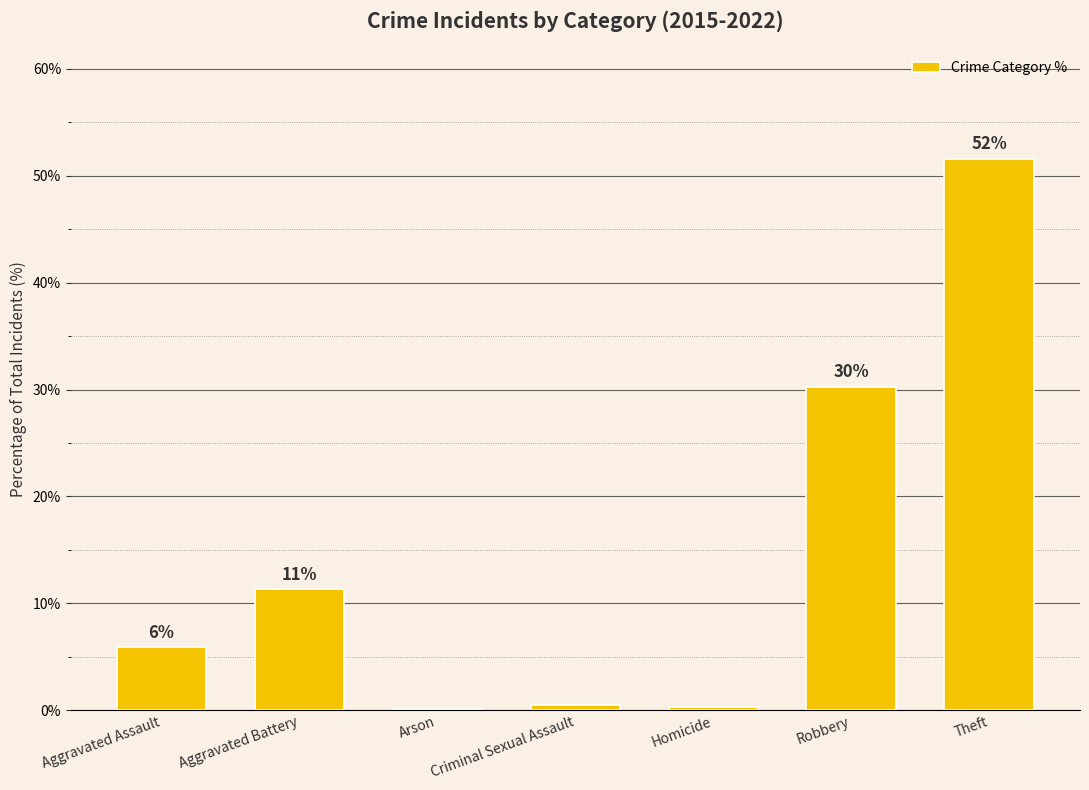

Reading left to right, transcribe all the data shown in this chart.

5.9	11.3	0.2	0.5	0.3	30.3	51.6